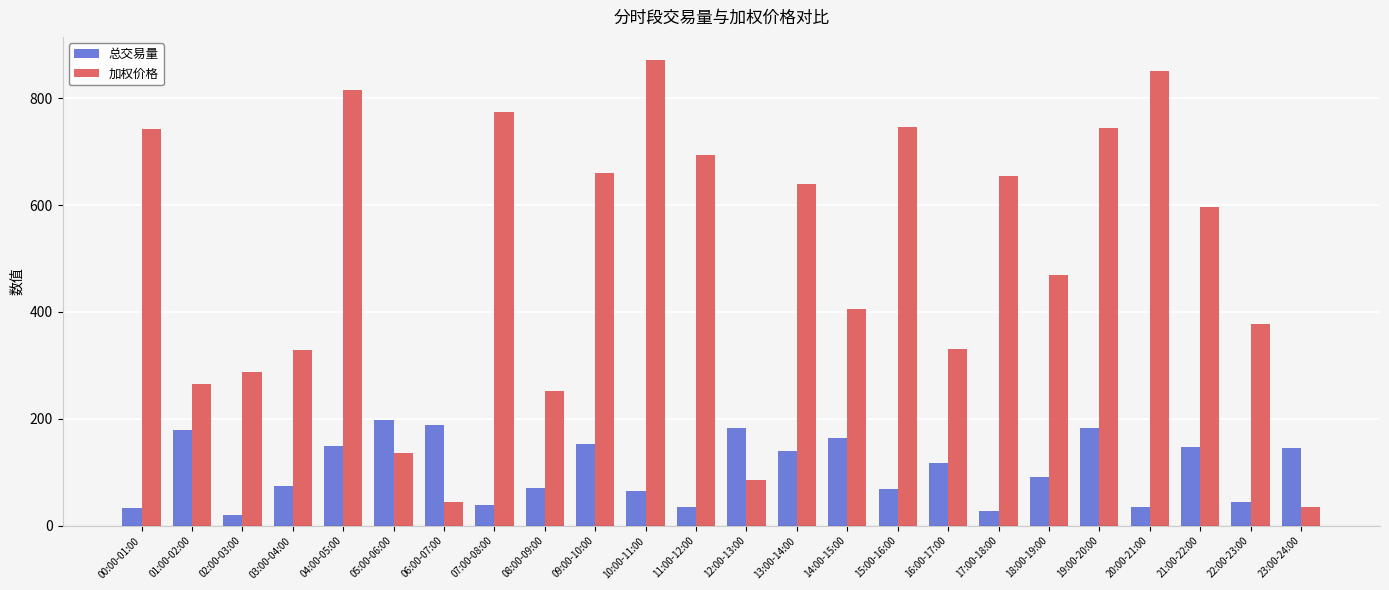

What is the sum of the 加权价格 values at 18:00-19:00 and 05:00-06:00?

605.3